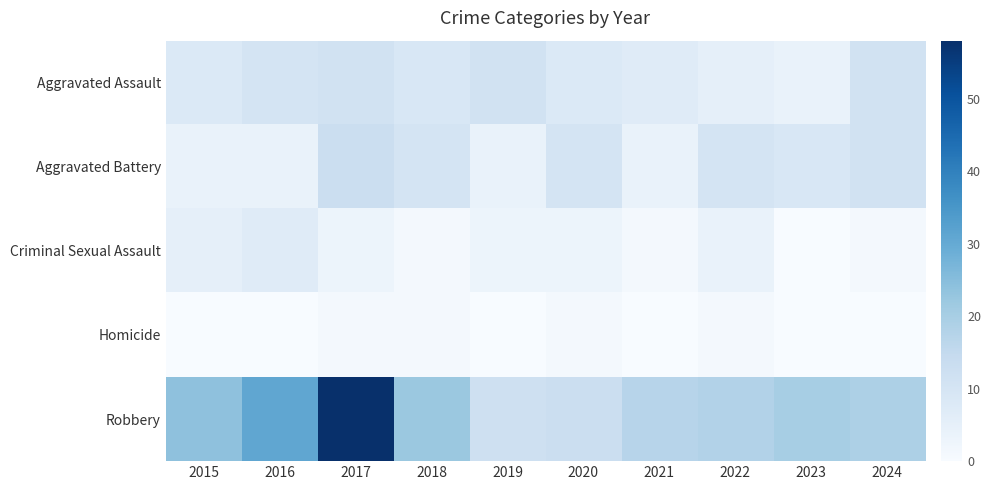

Between 2019 and 2016, which is larger?

2019